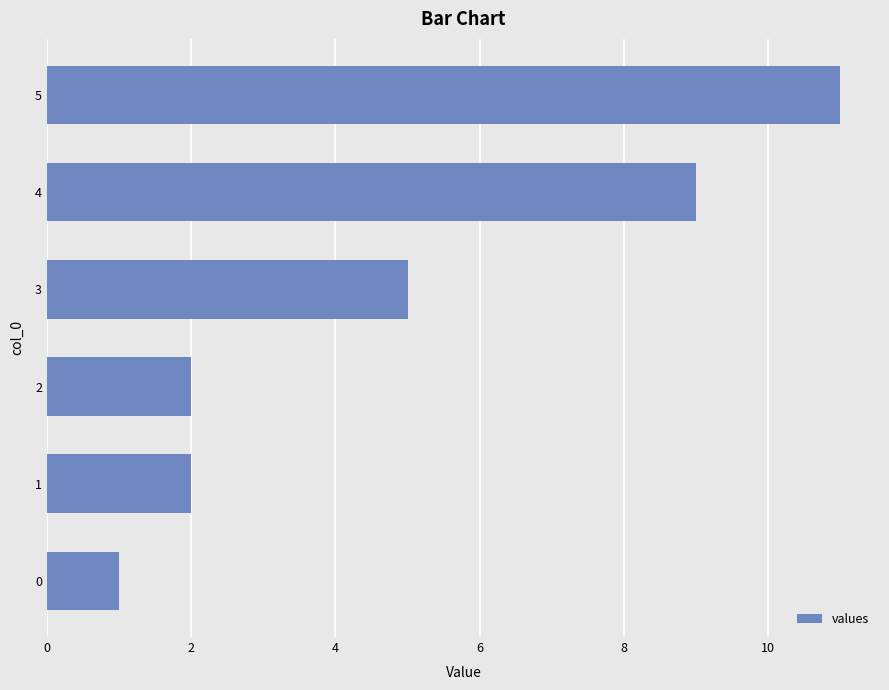

How many categories are shown in the chart?

6